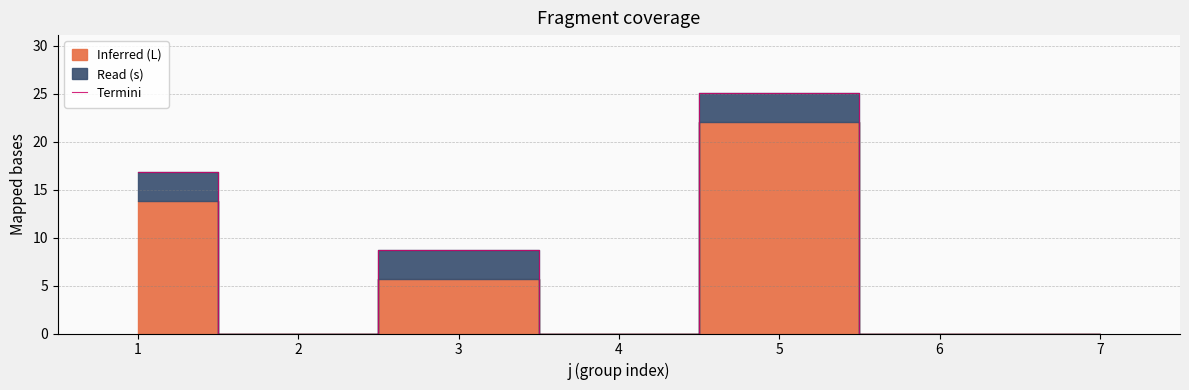

How many lines are shown in the chart?

1